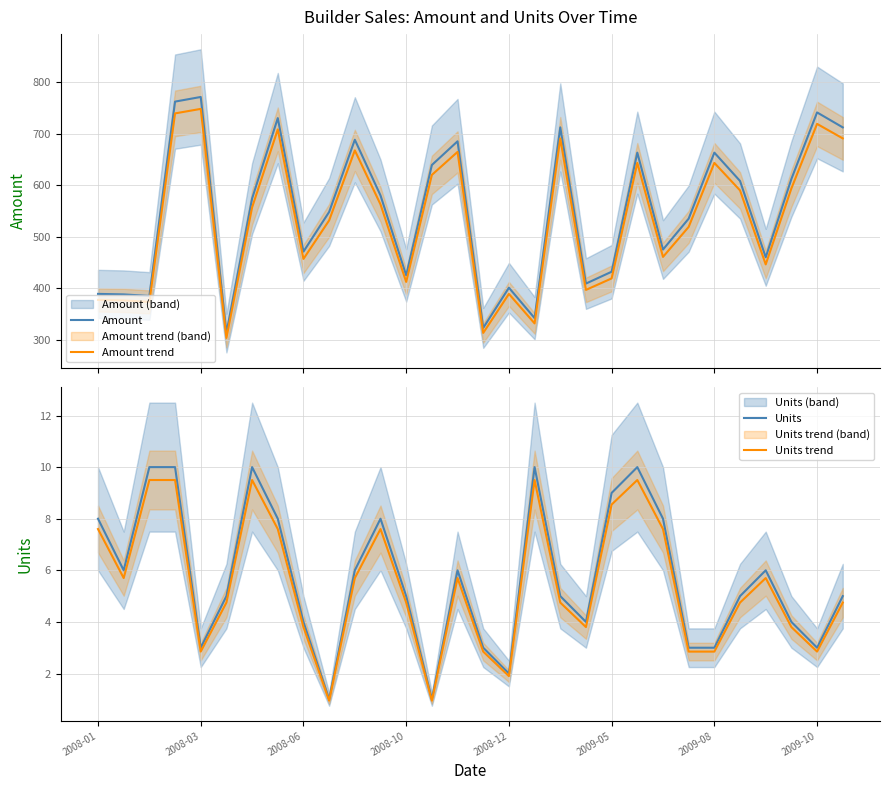

Reading left to right, list all the values displayed in this chart.

Amount: 389.0	388.0	385.0	762.0	771.0	313.0	574.0	730.0	471.0	548.0	688.0	580.0	425.0	639.0	685.0	323.0	401.0	342.0	712.0	409.0	432.0	663.0	475.0	535.0	663.0	608.0	460.0	612.0	741.0	712.0
Amount trend: 377.3	376.4	373.4	739.1	747.9	303.6	556.8	708.1	456.9	531.6	667.4	562.6	412.2	619.8	664.4	313.3	389.0	331.7	690.6	396.7	419.0	643.1	460.8	518.9	643.1	589.8	446.2	593.6	718.8	690.6
Units: 8.0	6.0	10.0	10.0	3.0	5.0	10.0	8.0	4.0	1.0	6.0	8.0	5.0	1.0	6.0	3.0	2.0	10.0	5.0	4.0	9.0	10.0	8.0	3.0	3.0	5.0	6.0	4.0	3.0	5.0
Units trend: 7.6	5.7	9.5	9.5	2.8	4.8	9.5	7.6	3.8	0.9	5.7	7.6	4.8	0.9	5.7	2.8	1.9	9.5	4.8	3.8	8.5	9.5	7.6	2.8	2.8	4.8	5.7	3.8	2.8	4.8